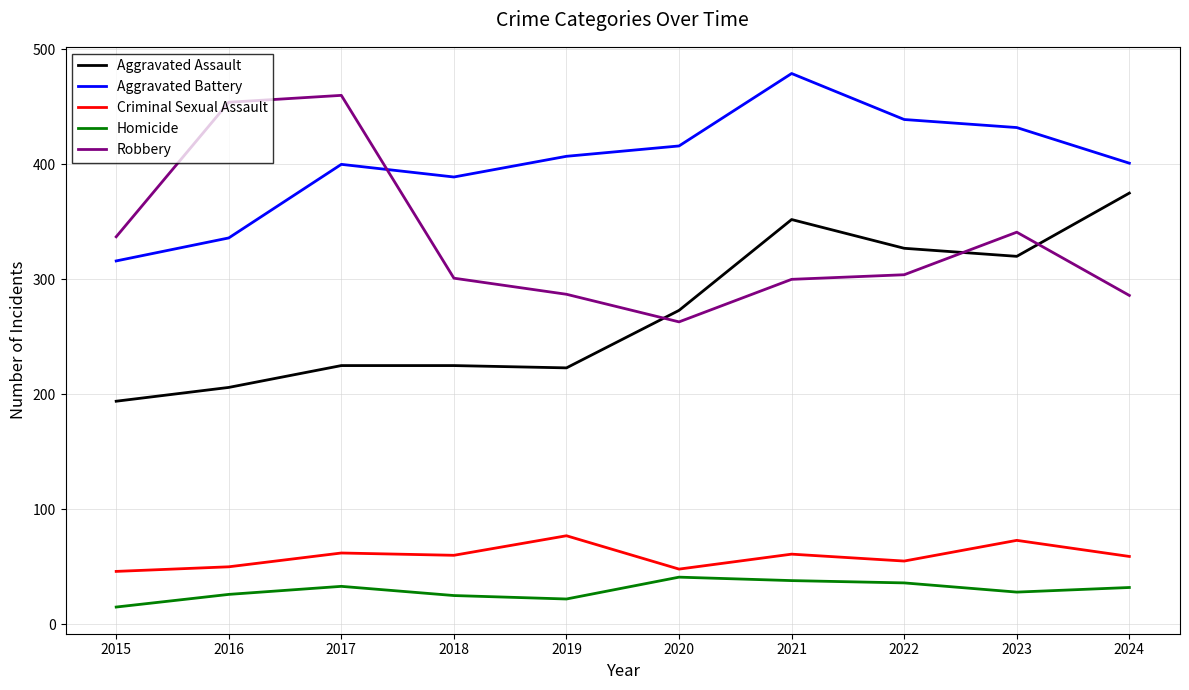

What is the smallest value displayed?

15